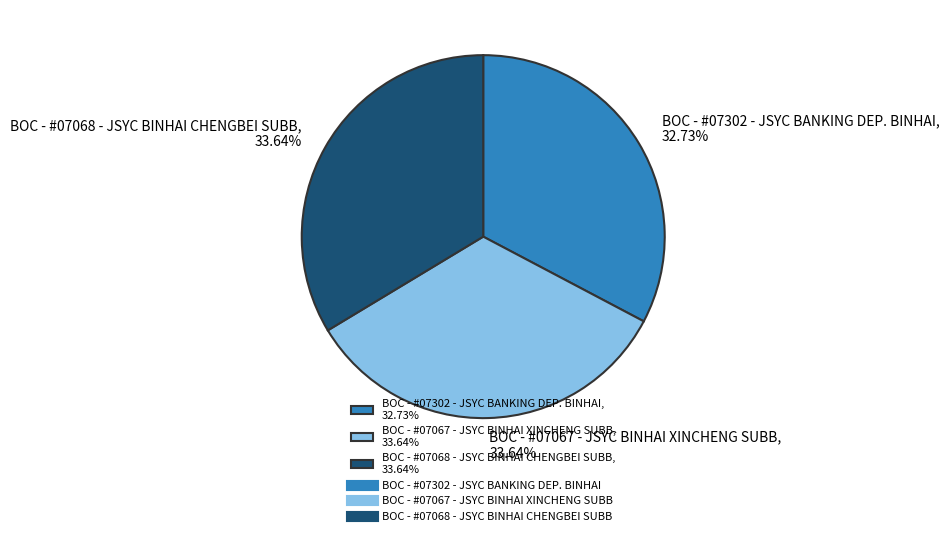

Which has a higher value, BOC - #07067 - JSYC BINHAI XINCHENG SUBB or BOC - #07302 - JSYC BANKING DEP. BINHAI?

BOC - #07067 - JSYC BINHAI XINCHENG SUBB